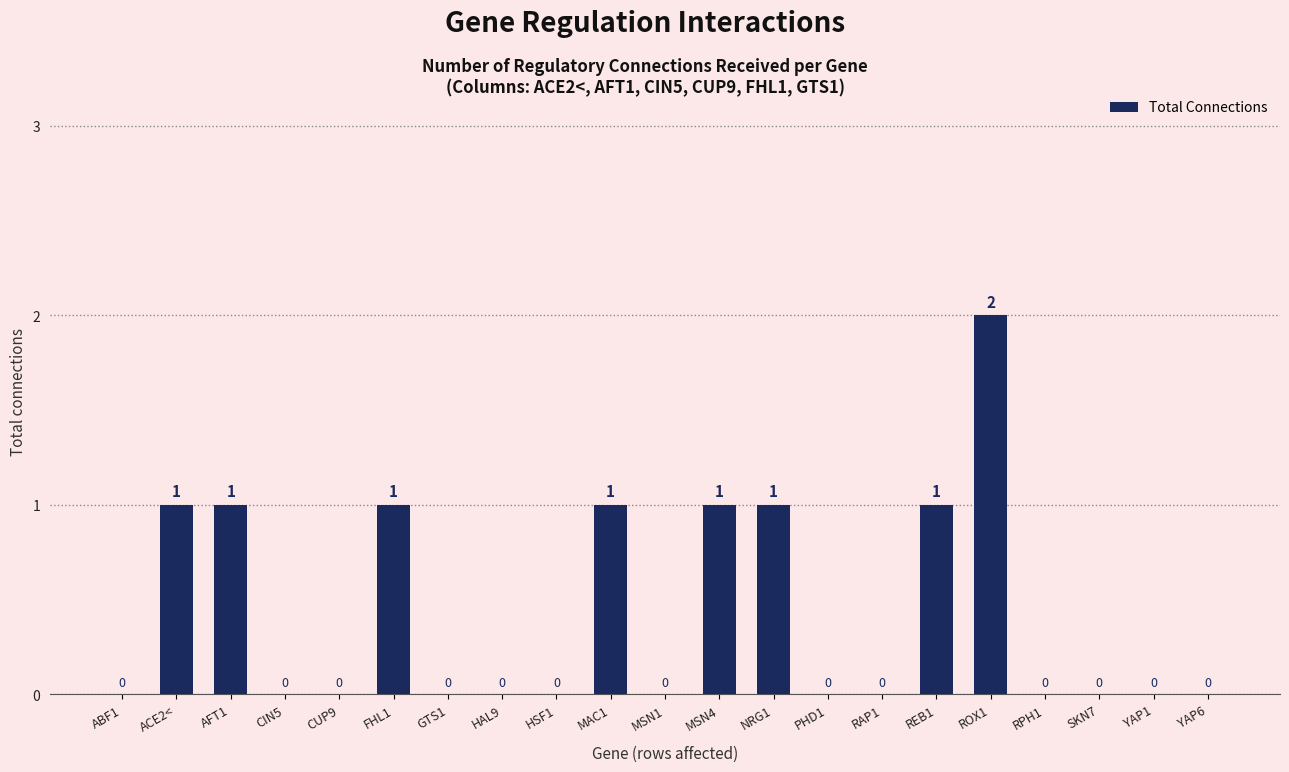

Is it true that the value at REB1 is 0?

False